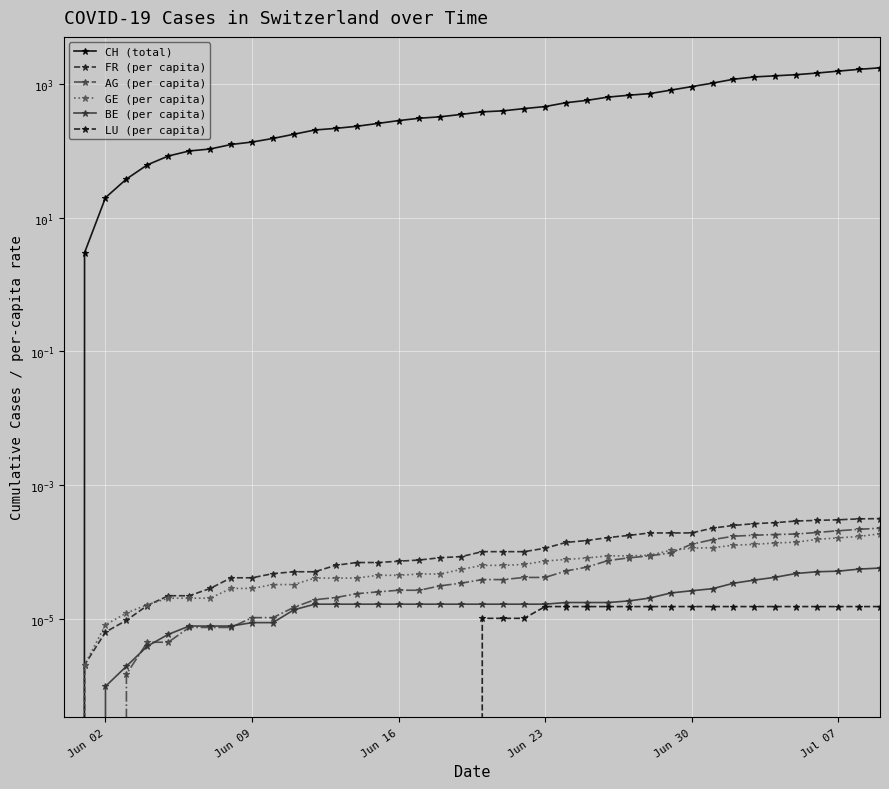

Count the LU (per capita) values in the range 0 to 1.

40